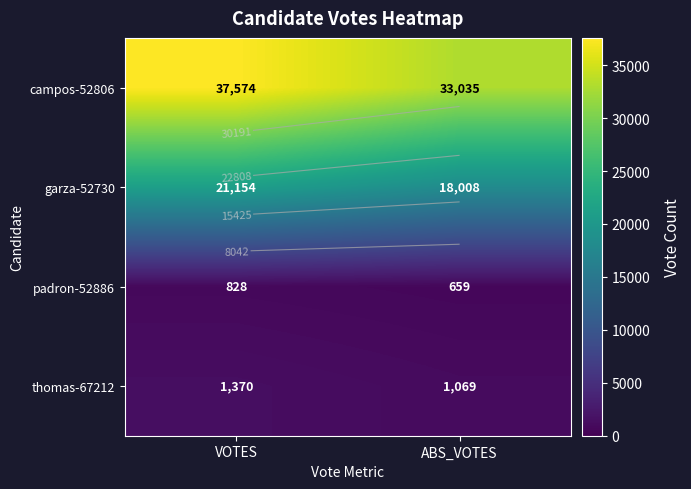

What is the minimum value for campos-52806?

33035